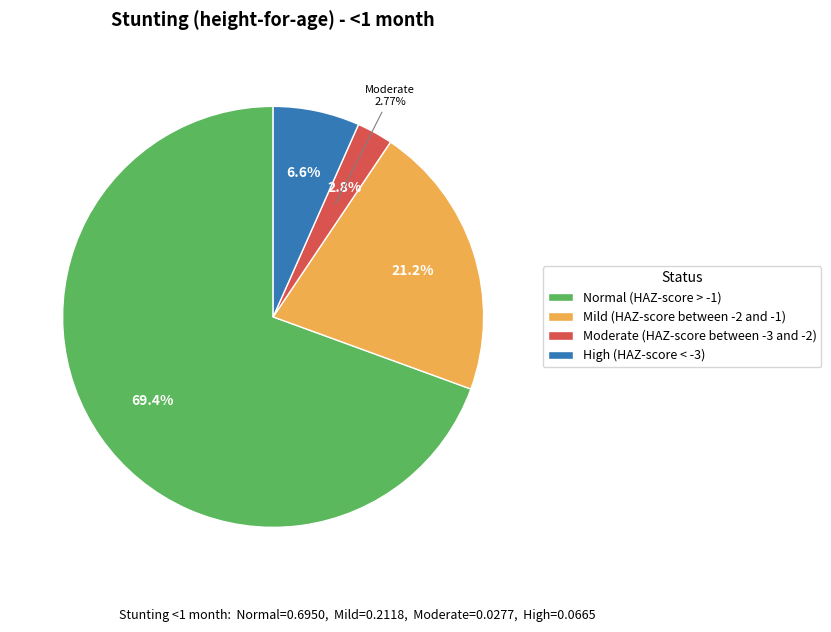

Count the number of slices in the pie.

4